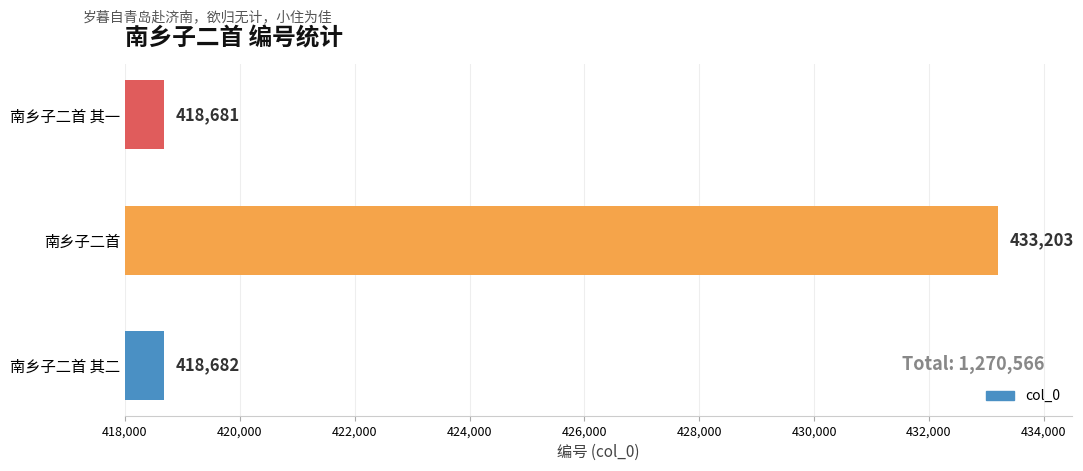

At which label is the value closest to 425942?

南乡子二首 其二